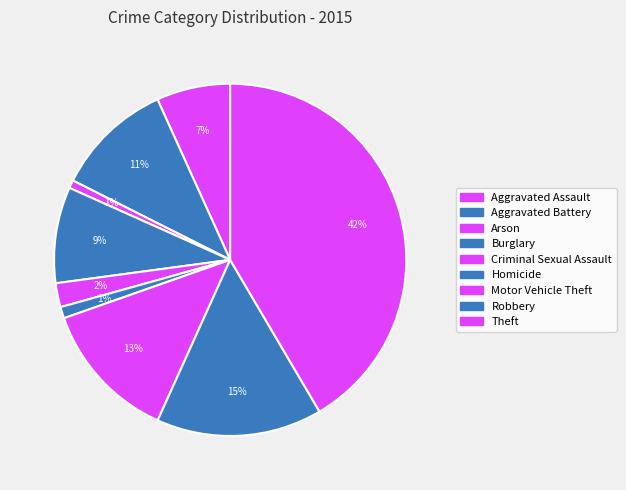

Is it true that Criminal Sexual Assault is 2% of the pie?

True